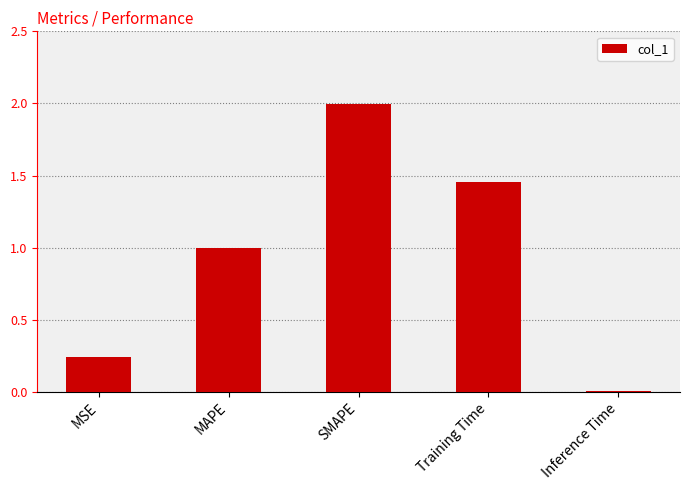

Which has a higher value, Inference Time or Training Time?

Training Time